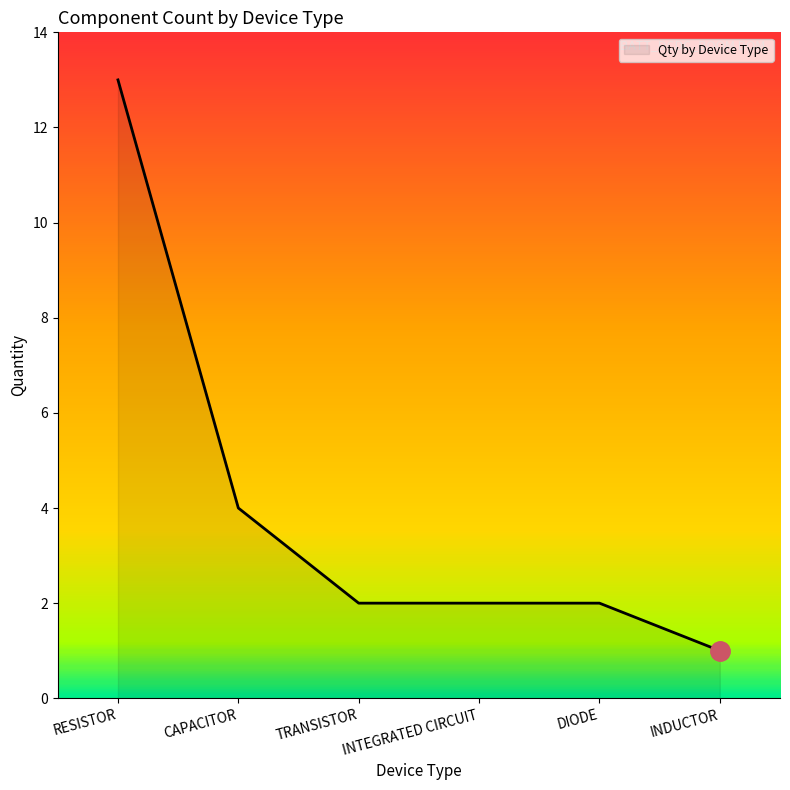

Is it true that the value at RESISTOR is 5?

False